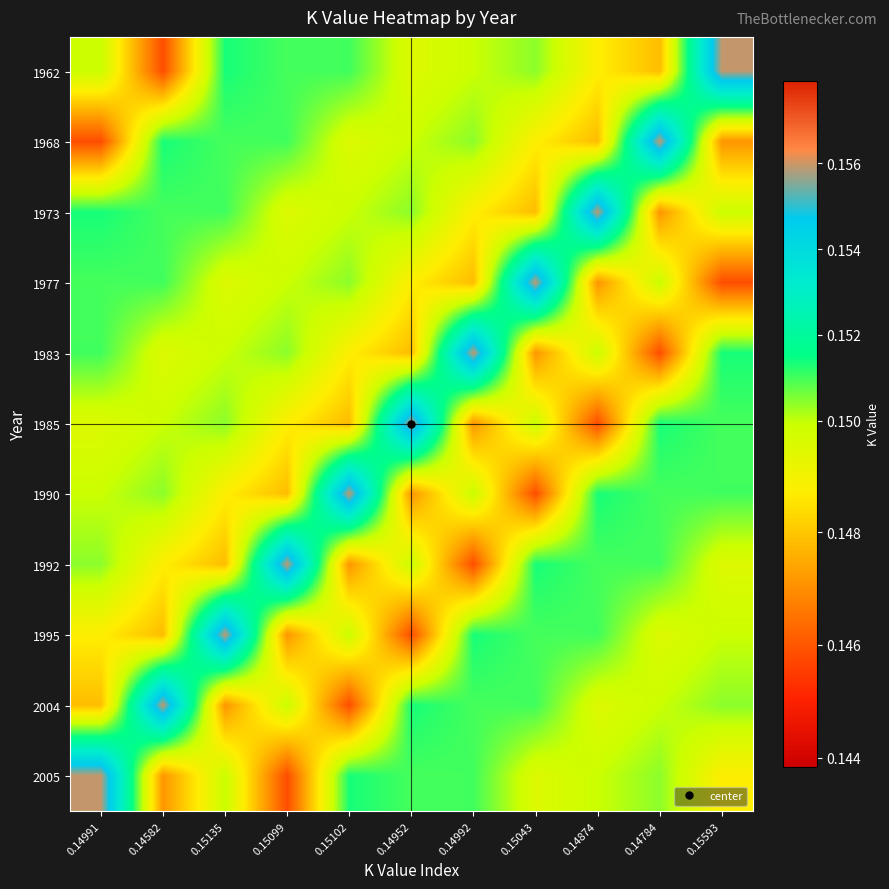

Reading left to right, transcribe all the data shown in this chart.

1962: 0.14991=0.1	0.14582=0.1	0.15135=0.2	0.15099=0.2	0.15102=0.2	0.14952=0.1	0.14992=0.1	0.15043=0.2	0.14874=0.1	0.14784=0.1	0.15593=0.2
1968: 0.14991=0.1	0.14582=0.2	0.15135=0.2	0.15099=0.2	0.15102=0.1	0.14952=0.1	0.14992=0.2	0.15043=0.1	0.14874=0.1	0.14784=0.2	0.15593=0.1
1973: 0.14991=0.2	0.14582=0.2	0.15135=0.2	0.15099=0.1	0.15102=0.1	0.14952=0.2	0.14992=0.1	0.15043=0.1	0.14874=0.2	0.14784=0.1	0.15593=0.1
1977: 0.14991=0.2	0.14582=0.2	0.15135=0.1	0.15099=0.1	0.15102=0.2	0.14952=0.1	0.14992=0.1	0.15043=0.2	0.14874=0.1	0.14784=0.1	0.15593=0.1
1983: 0.14991=0.2	0.14582=0.1	0.15135=0.1	0.15099=0.2	0.15102=0.1	0.14952=0.1	0.14992=0.2	0.15043=0.1	0.14874=0.1	0.14784=0.1	0.15593=0.2
1985: 0.14991=0.1	0.14582=0.1	0.15135=0.2	0.15099=0.1	0.15102=0.1	0.14952=0.2	0.14992=0.1	0.15043=0.1	0.14874=0.1	0.14784=0.2	0.15593=0.2
1990: 0.14991=0.1	0.14582=0.2	0.15135=0.1	0.15099=0.1	0.15102=0.2	0.14952=0.1	0.14992=0.1	0.15043=0.1	0.14874=0.2	0.14784=0.2	0.15593=0.2
1992: 0.14991=0.2	0.14582=0.1	0.15135=0.1	0.15099=0.2	0.15102=0.1	0.14952=0.1	0.14992=0.1	0.15043=0.2	0.14874=0.2	0.14784=0.2	0.15593=0.1
1995: 0.14991=0.1	0.14582=0.1	0.15135=0.2	0.15099=0.1	0.15102=0.1	0.14952=0.1	0.14992=0.2	0.15043=0.2	0.14874=0.2	0.14784=0.1	0.15593=0.1
2004: 0.14991=0.1	0.14582=0.2	0.15135=0.1	0.15099=0.1	0.15102=0.1	0.14952=0.2	0.14992=0.2	0.15043=0.2	0.14874=0.1	0.14784=0.1	0.15593=0.2
2005: 0.14991=0.2	0.14582=0.1	0.15135=0.1	0.15099=0.1	0.15102=0.2	0.14952=0.2	0.14992=0.2	0.15043=0.1	0.14874=0.1	0.14784=0.2	0.15593=0.1